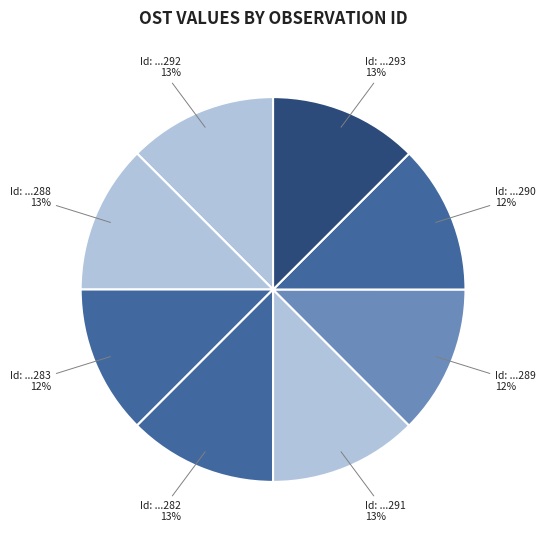

Count the number of slices in the pie.

8